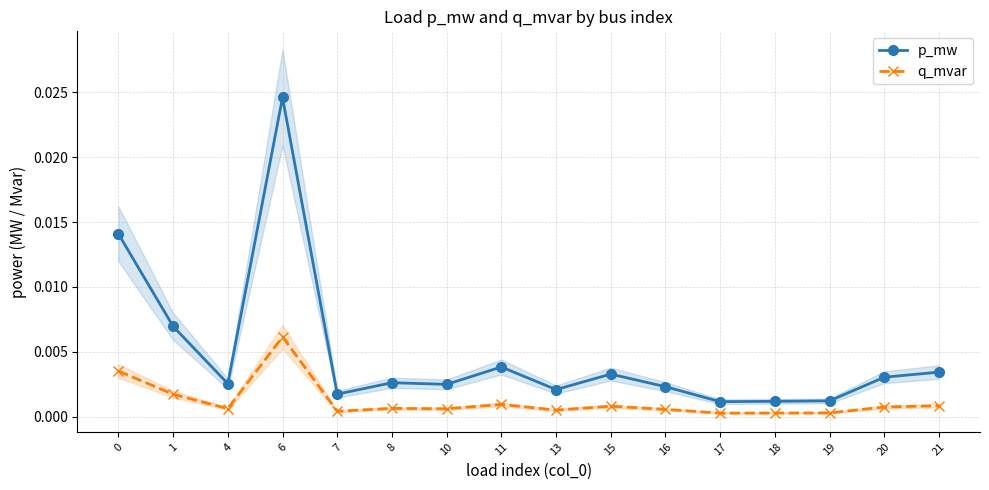

Does the chart display data point markers on the line(s)?

Yes